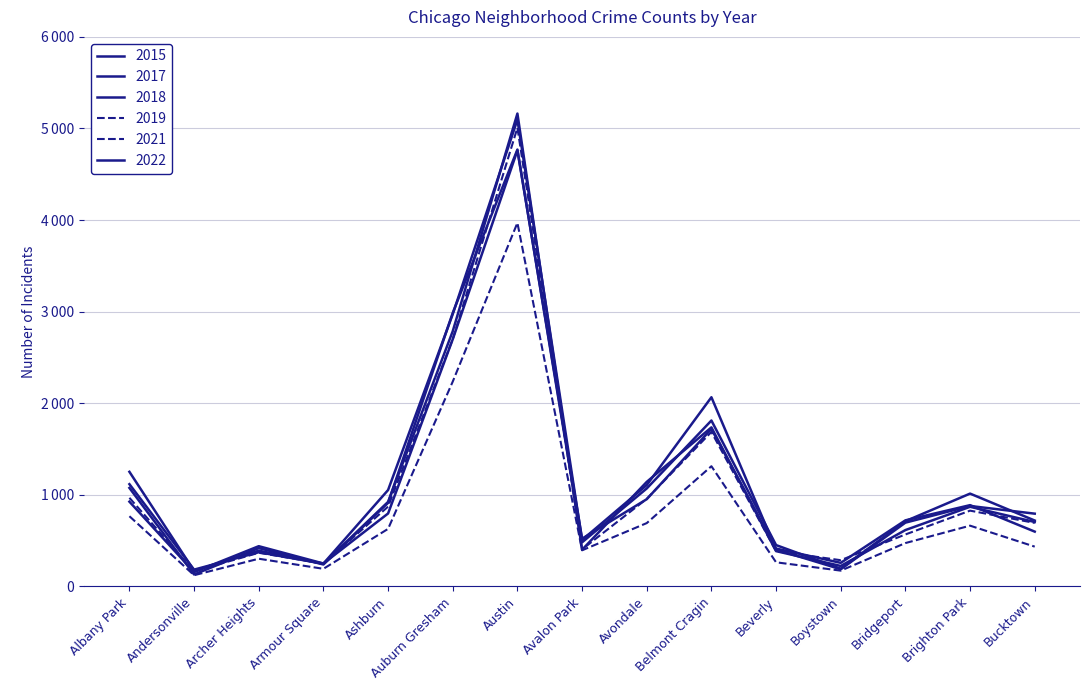

In 2021, how many points are higher than both neighbors (excluding endpoints)?

4